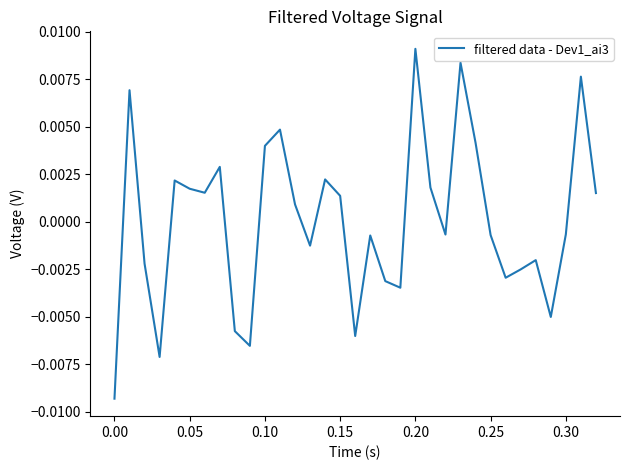

True or false: there are more than 0 points higher than both neighbors.

True